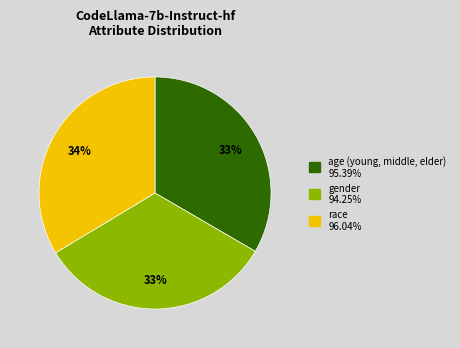

Does age (young, middle, elder) represent more than half of the total?

No